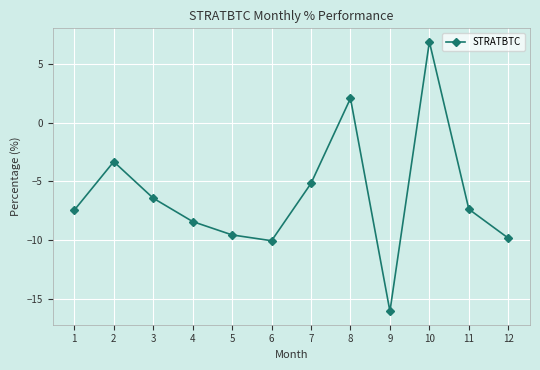

How many values are above zero?

2